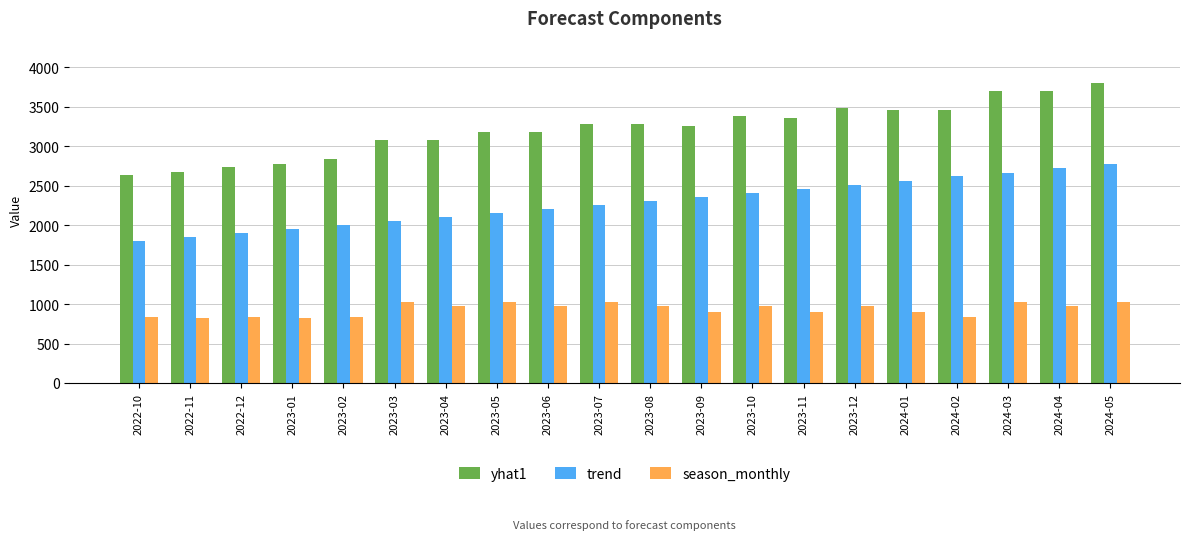

Is the value of trend at 2023-03 greater than the value of season_monthly at 2023-04?

Yes